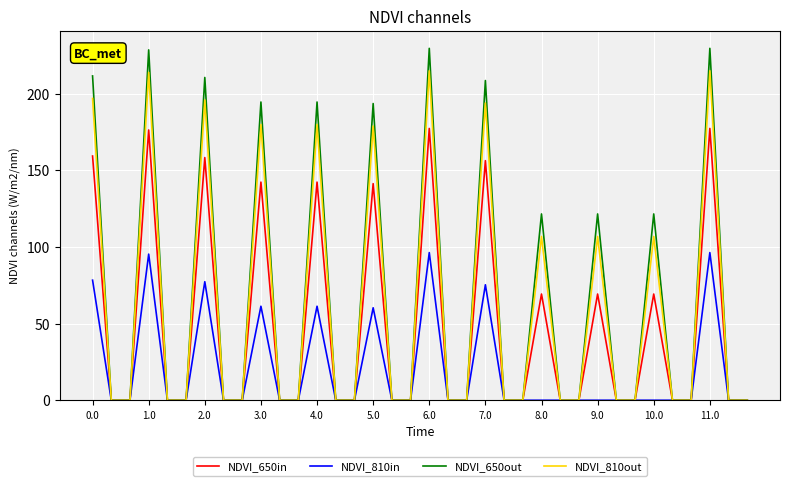

List the series in order of their peak value, highest first.

NDVI_650out, NDVI_810out, NDVI_650in, NDVI_810in